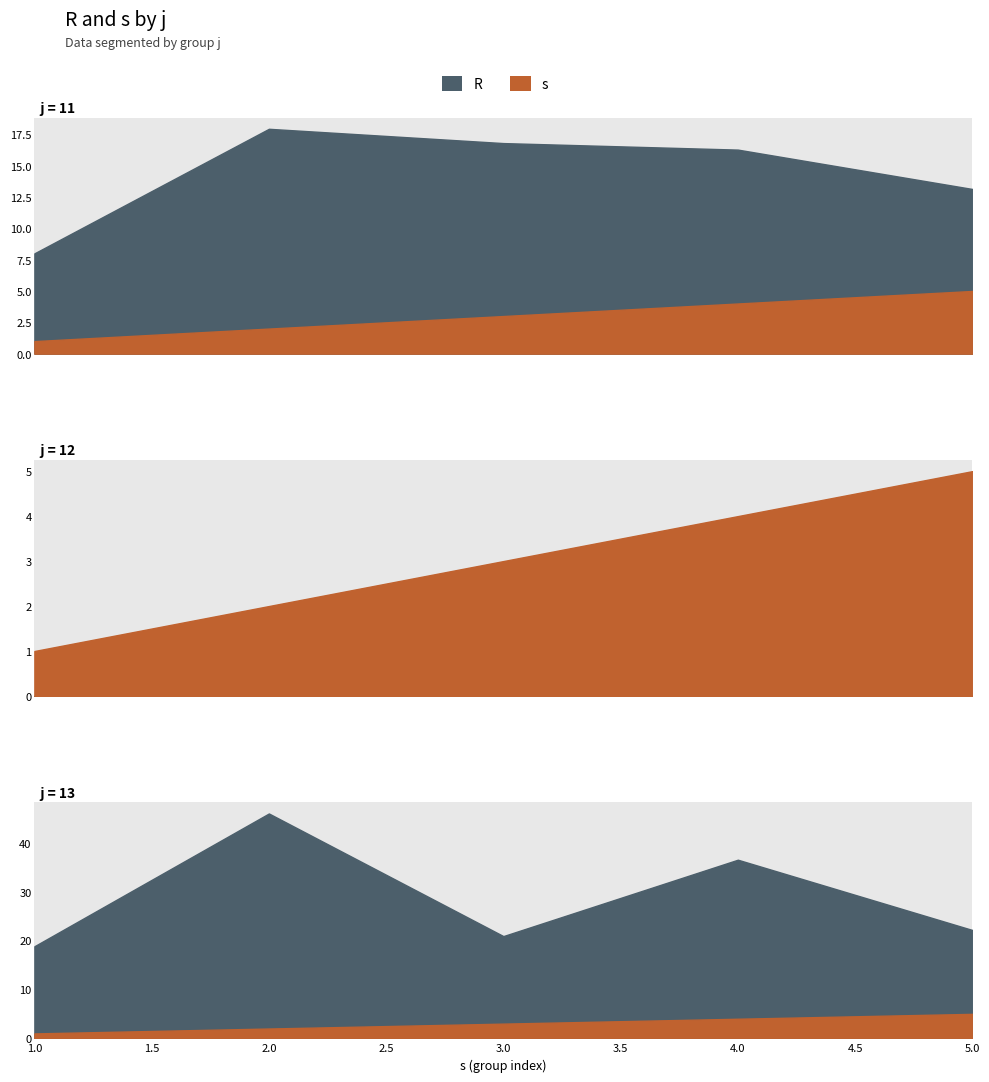

Which series has the largest total across all categories?

R